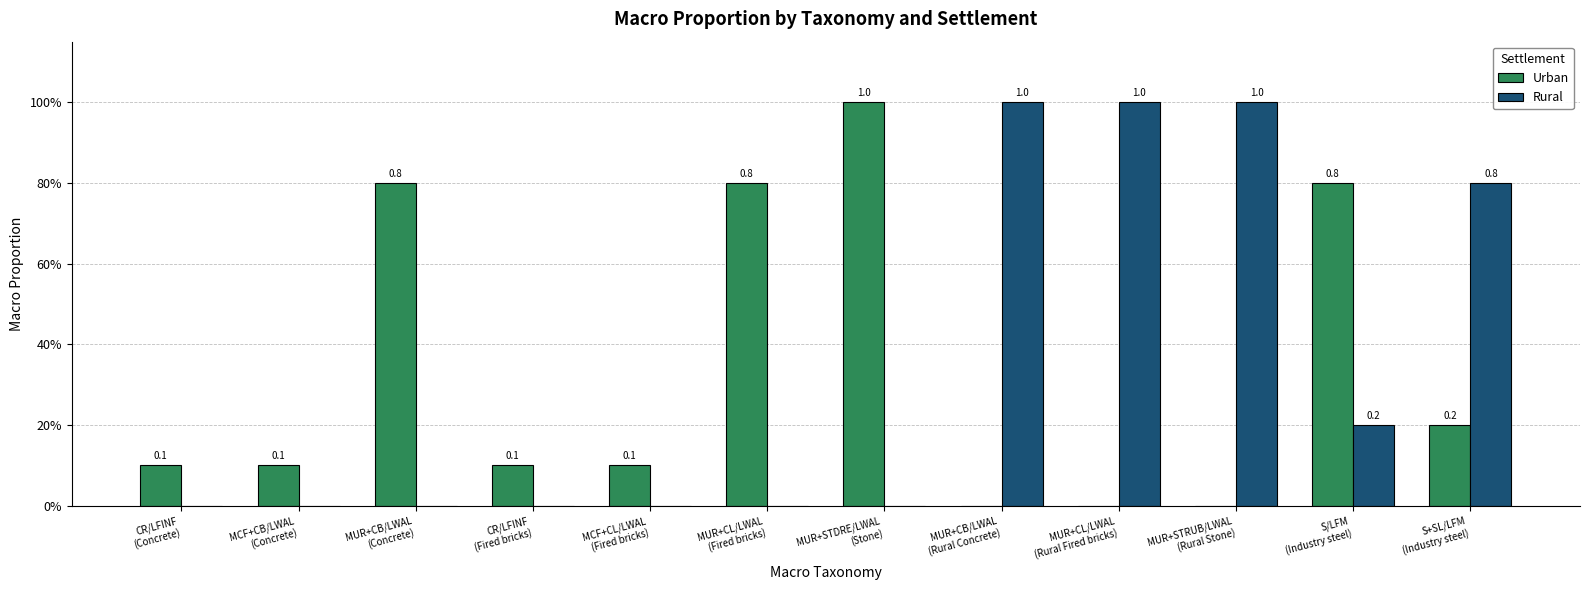

What are all the series names shown in the legend?

Urban, Rural